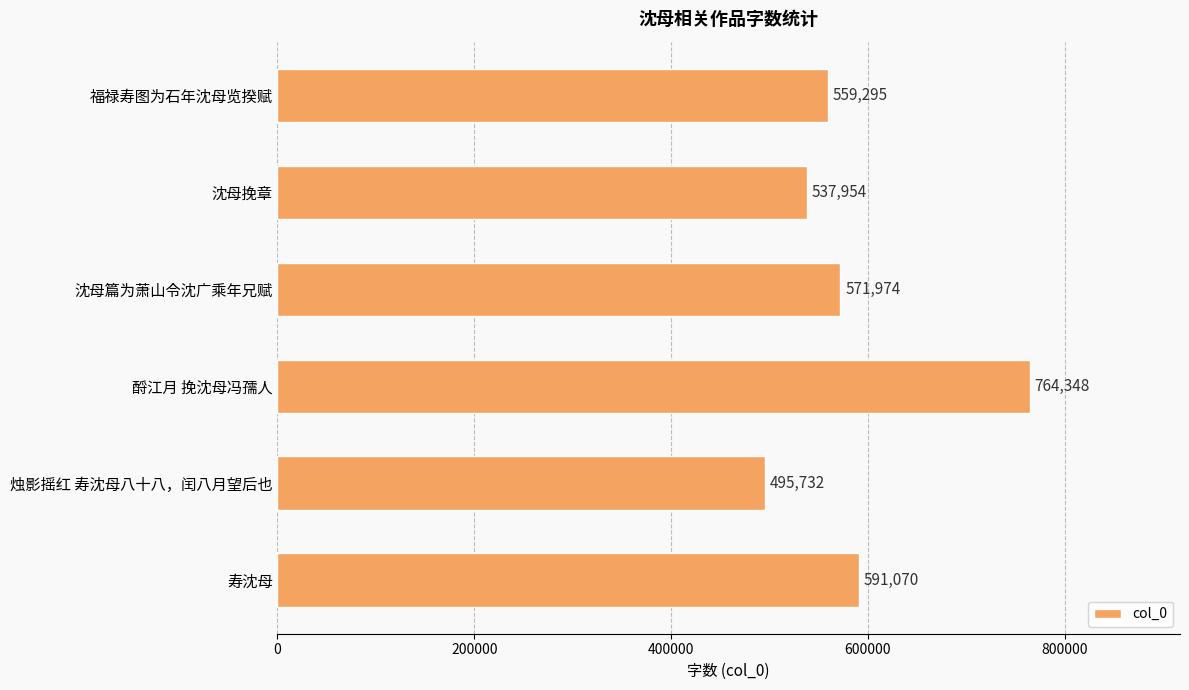

How many data points does each series have?

6